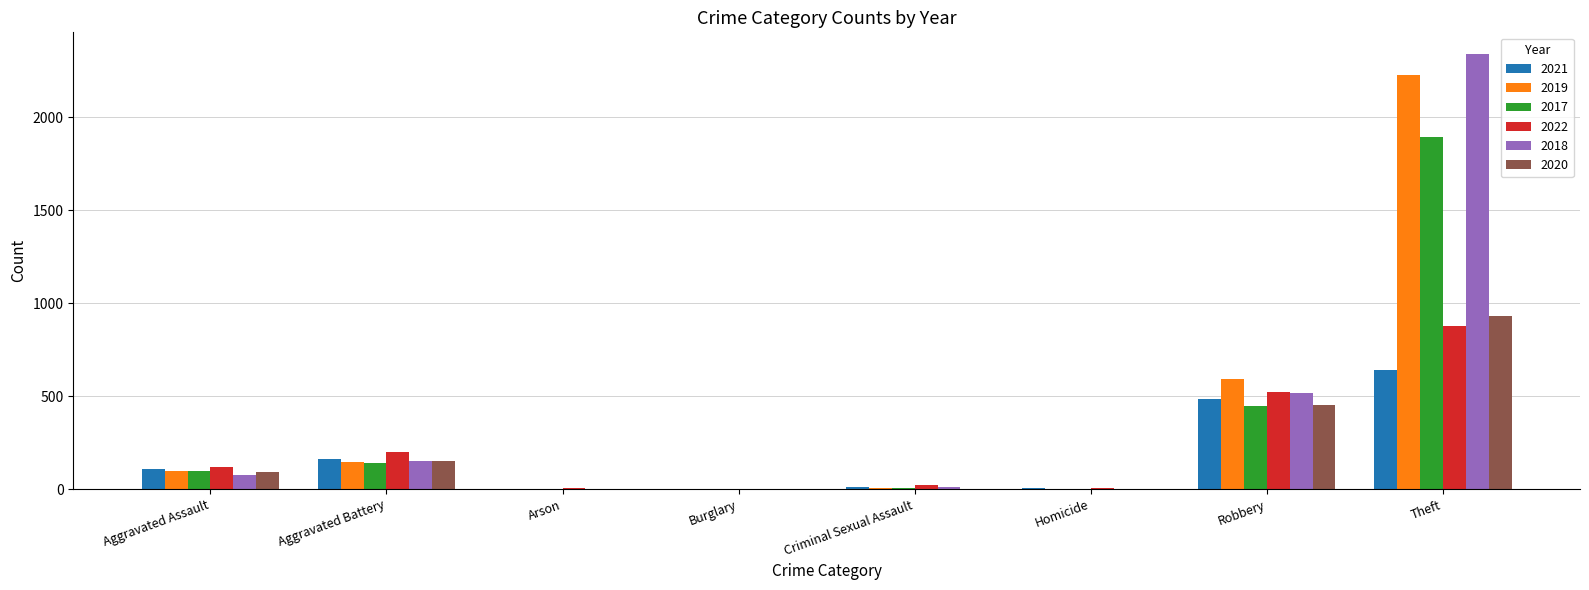

Between Robbery and Theft, which series saw the biggest shift?

2018